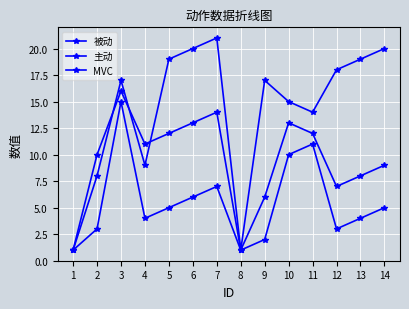

Does the chart display data point markers on the line(s)?

Yes